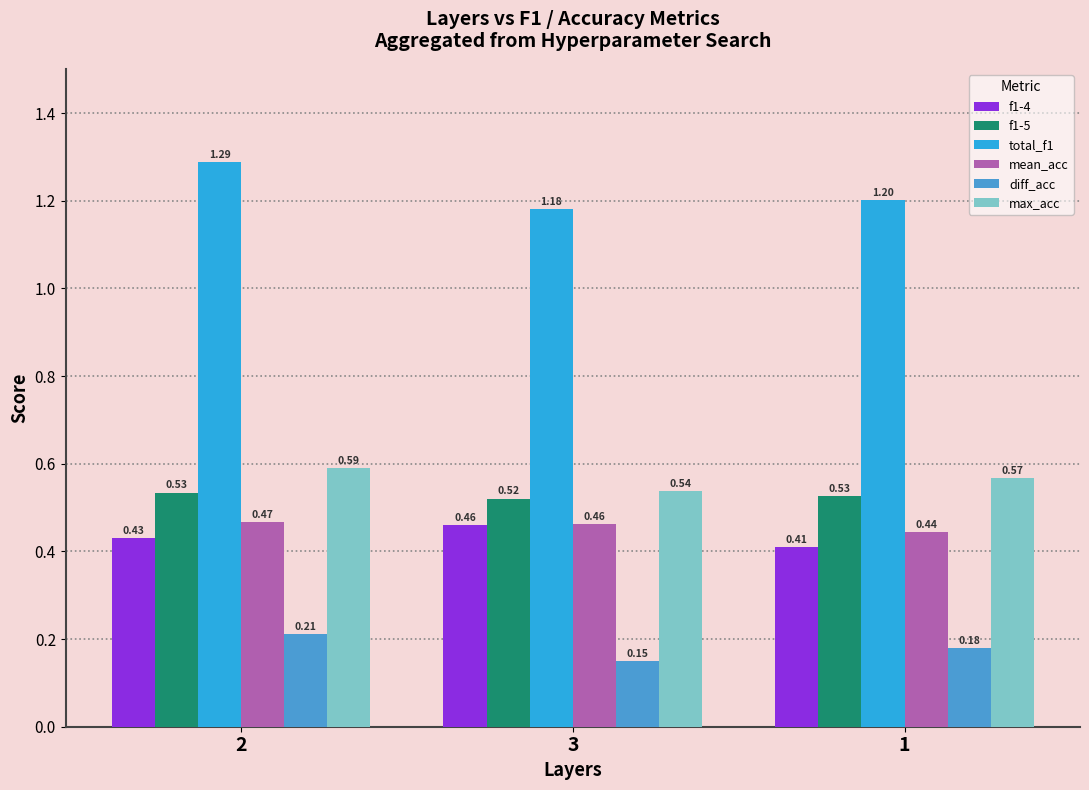

At which label does total_f1 reach its minimum?

3